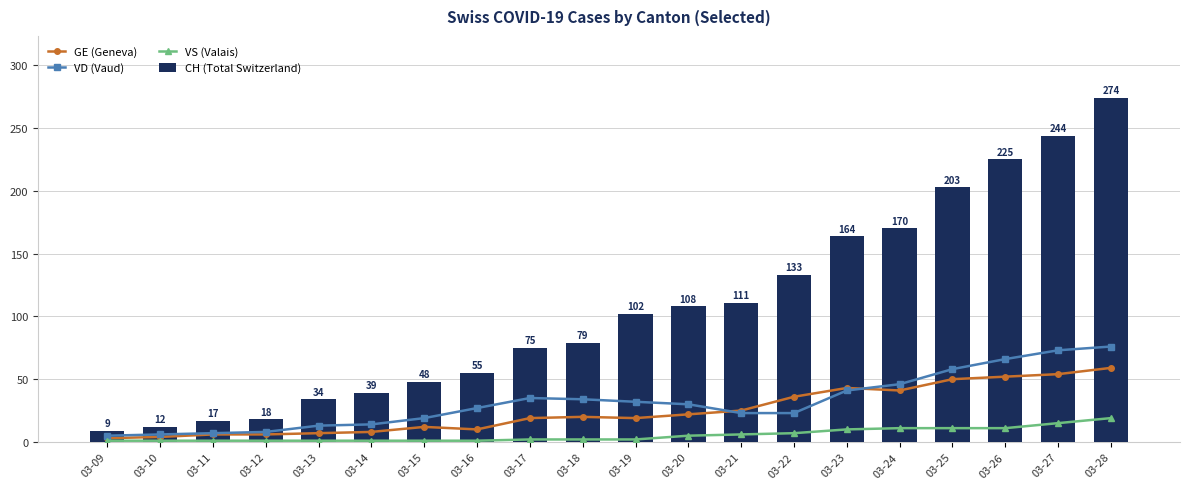

What is the difference between the highest and lowest values at 03-10?

11